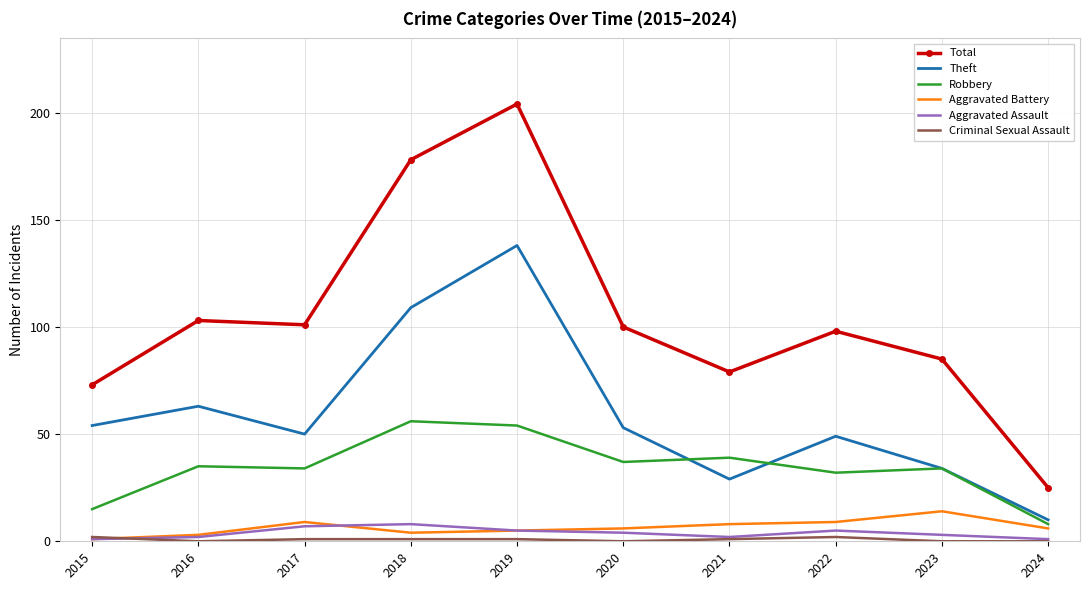

Which series has the largest total across all categories?

Total